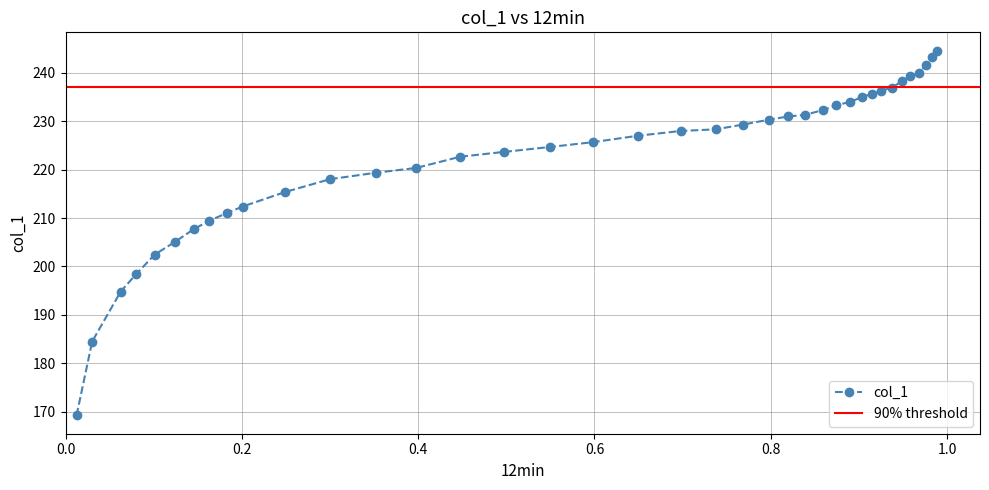

What is the value of the col_1 point at the 27th from the left?

233.3